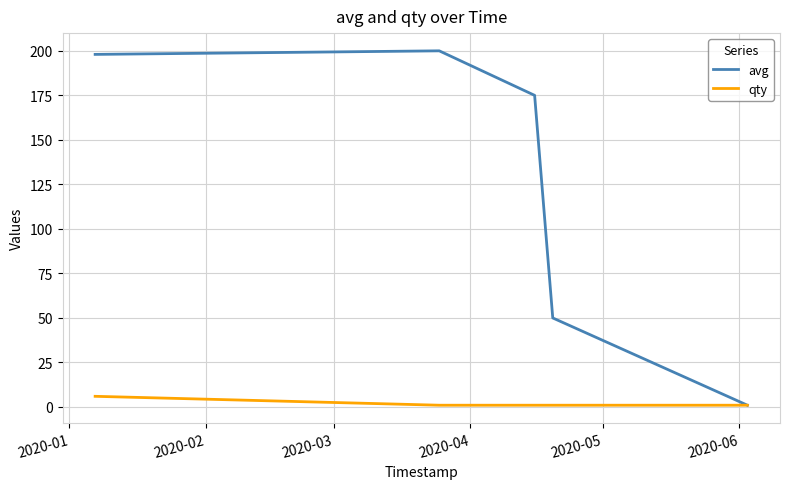

Which series has the largest range (max minus min)?

avg